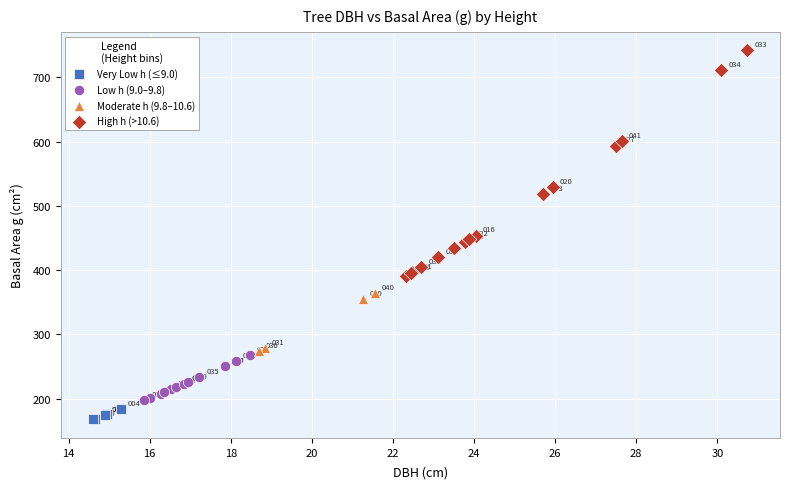

Which series has the largest Y range (max minus min)?

High h (>10.6)